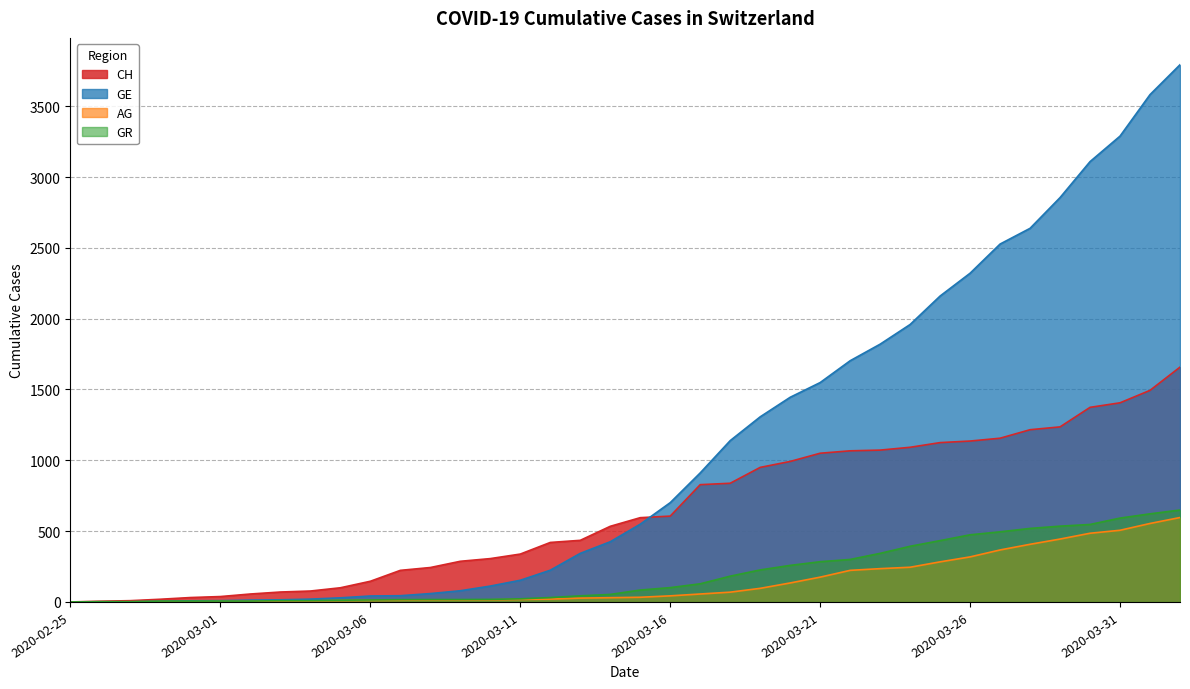

What is the label of the 15th point from the left?

2020-03-10